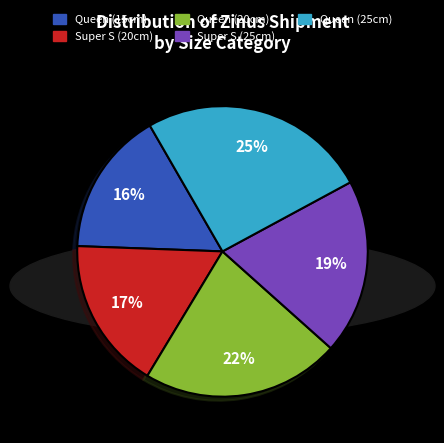

How many segments does this pie chart have?

5